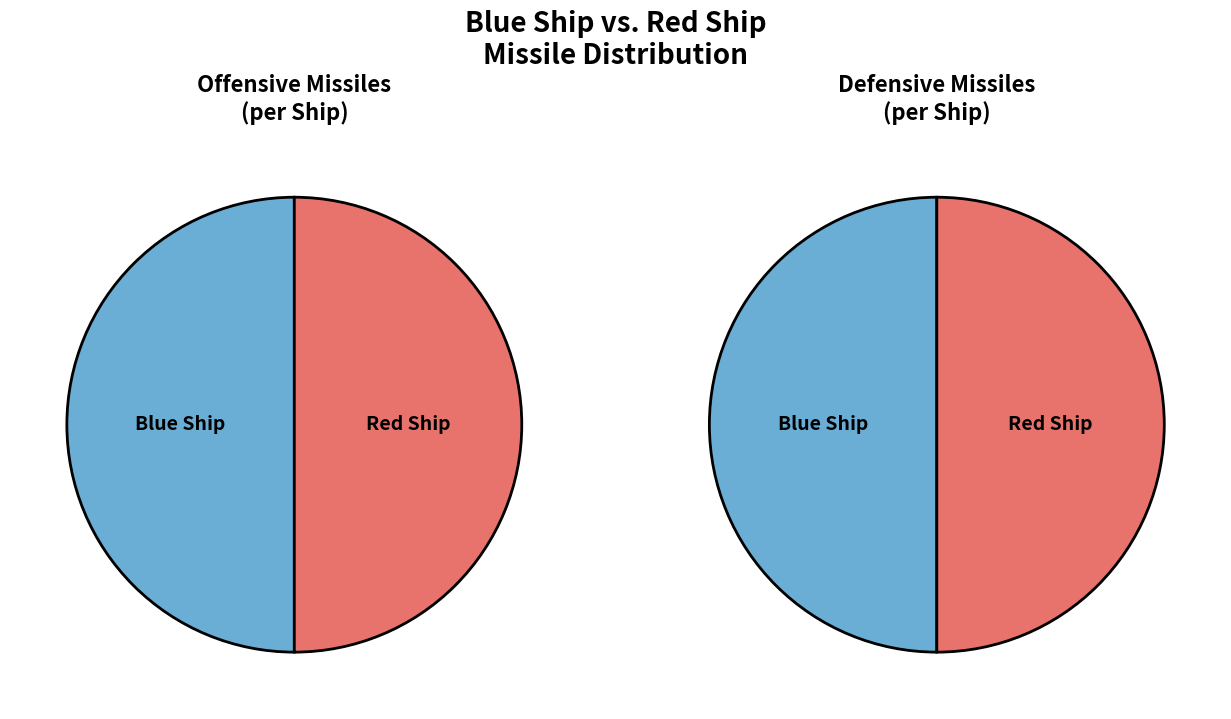

The Blue Ship slice represents 50% of the pie. True or false?

True